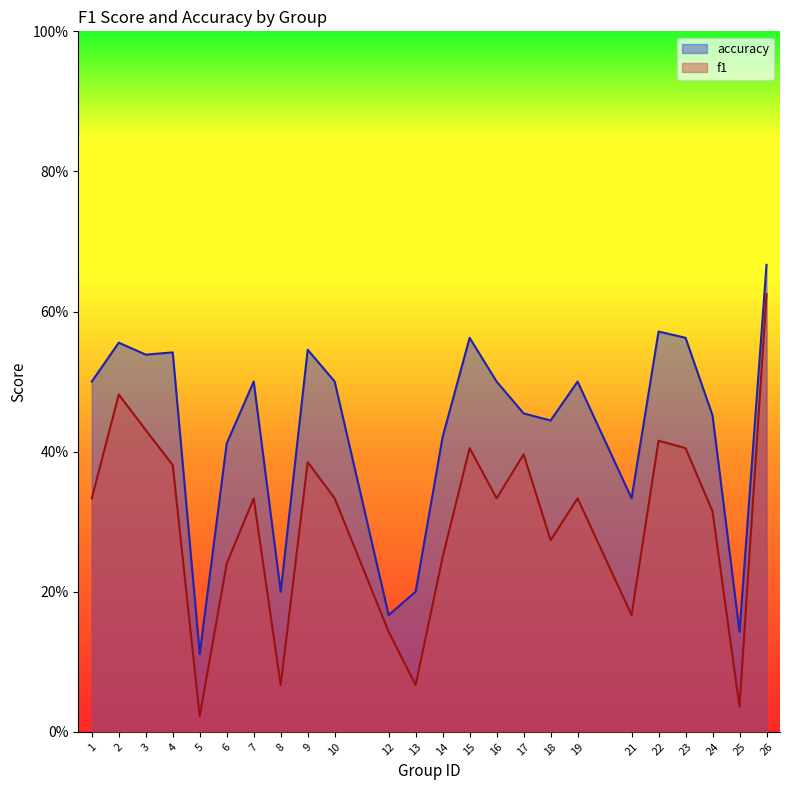

What are all the series names shown in the legend?

accuracy, f1